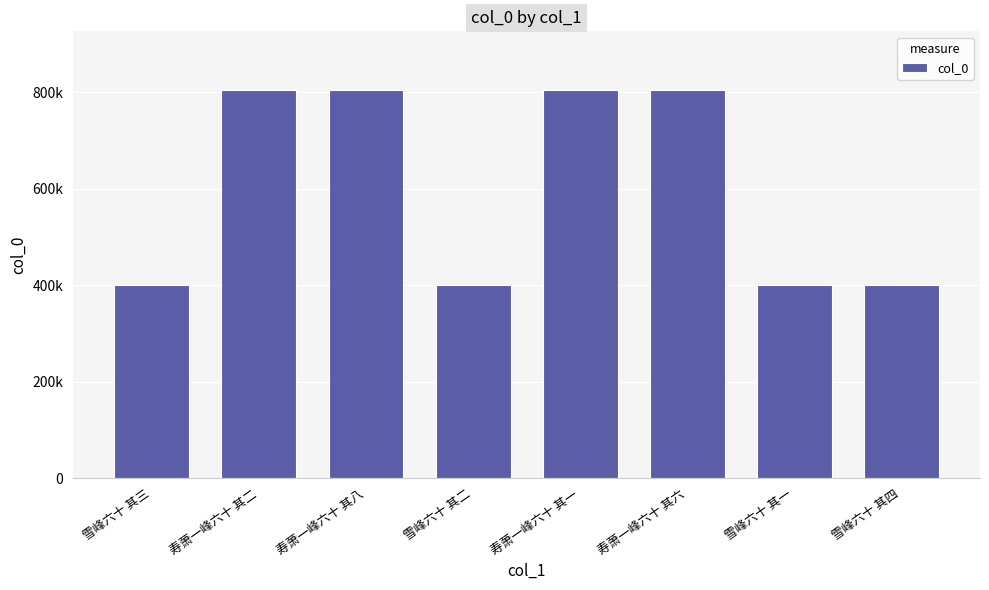

Are the bars horizontal?

No